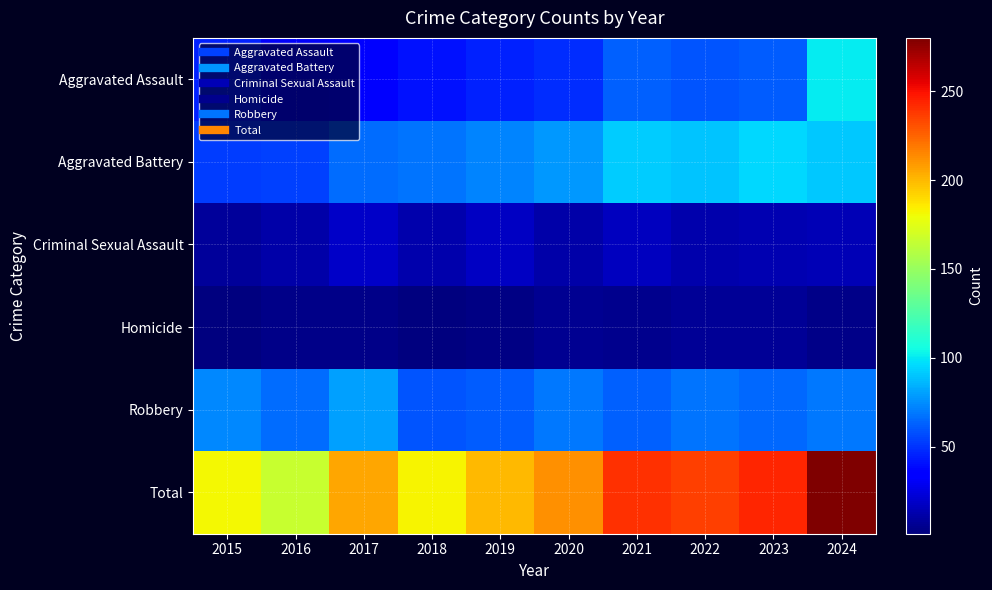

What is the difference between the highest and lowest values at 2018?

180